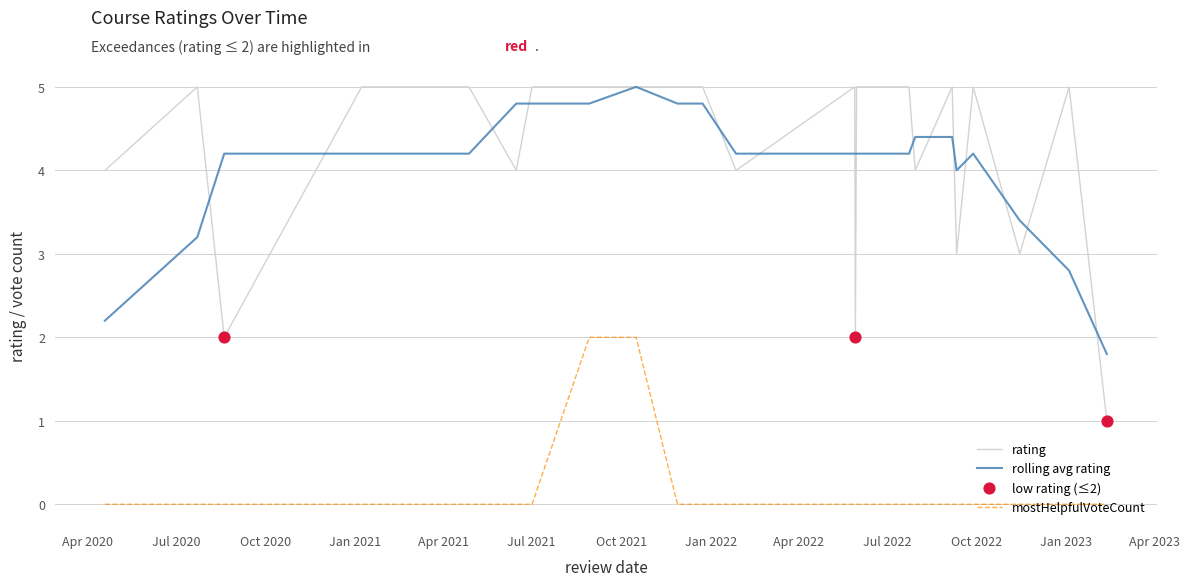

Which series has the largest range (max minus min)?

rating